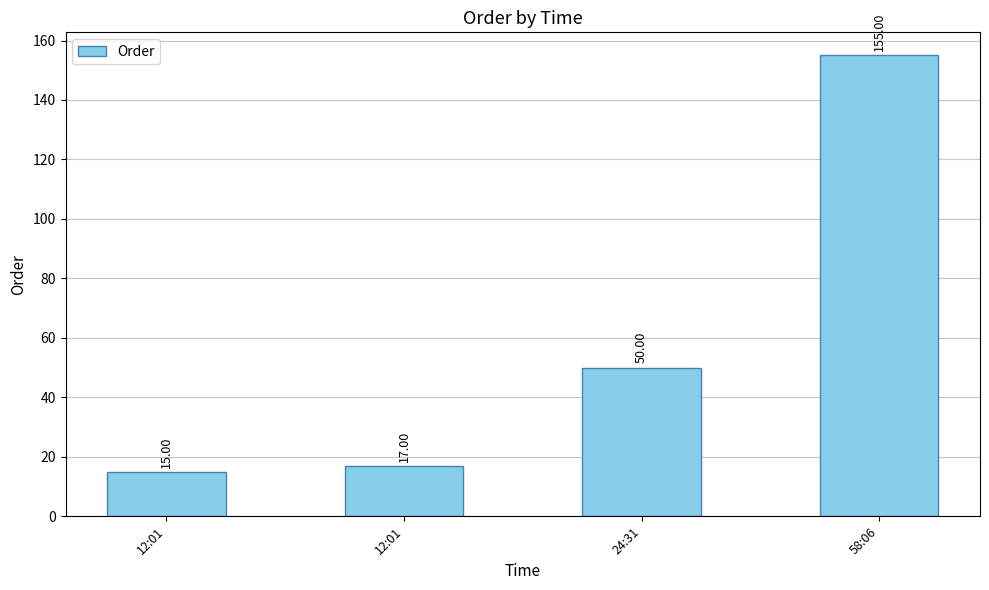

Read the value at 58:06.

155